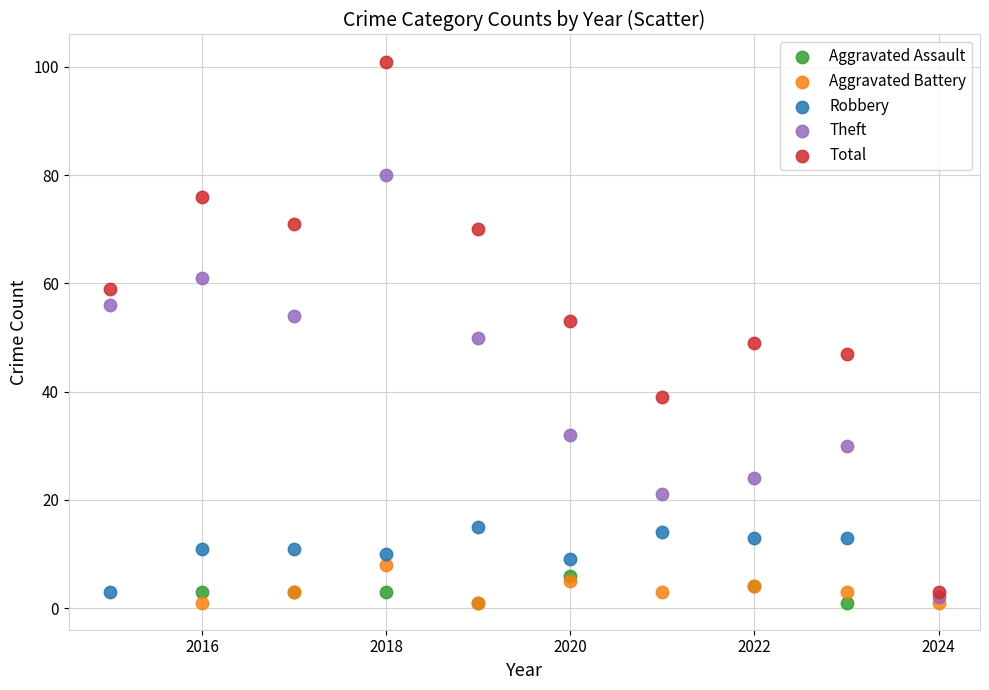

Which series has the widest spread of Y values?

Total